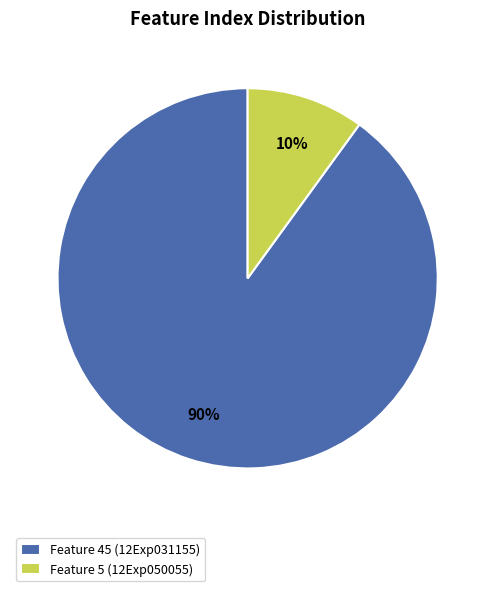

Which slice represents more than half of the pie?

Feature 45 (12Exp031155)